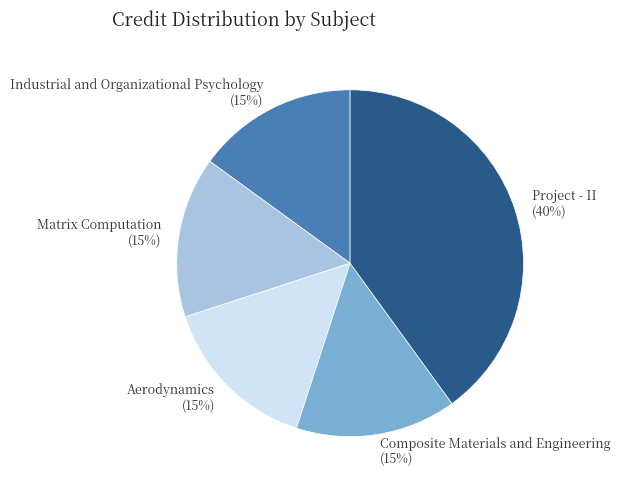

Approximately how many times larger is the value at Composite Materials and Engineering compared to Aerodynamics?

1.0